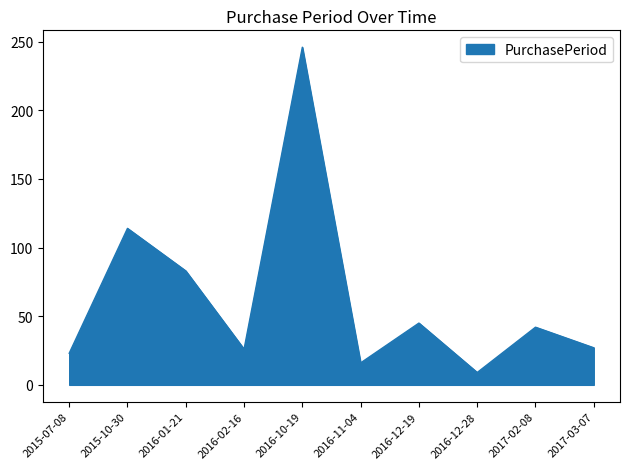

What is the difference between the values at 2016-10-19 and 2017-03-07?

219